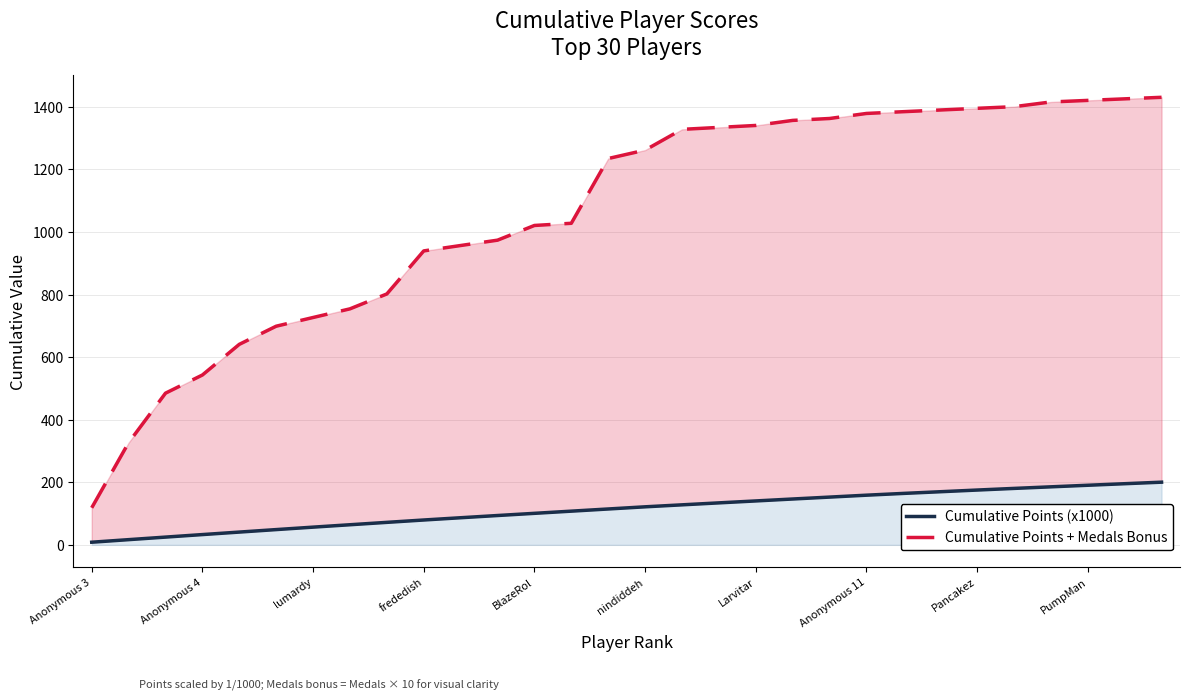

What is the total value across all series at 13?

1135.4